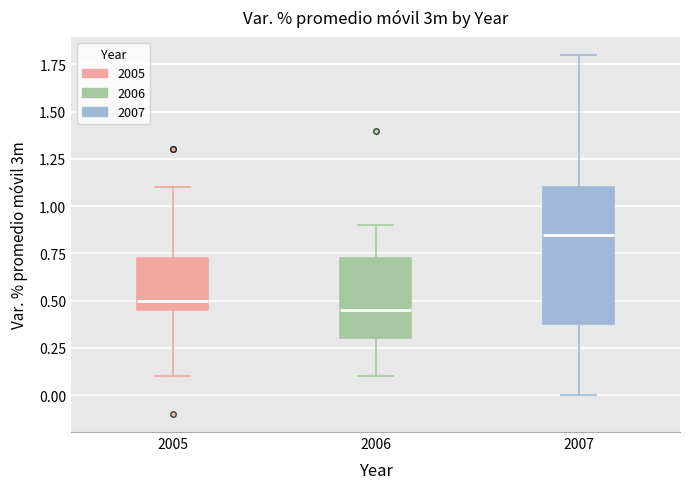

Comparing the boxes themselves (not the whiskers), which one is the tallest?

2007